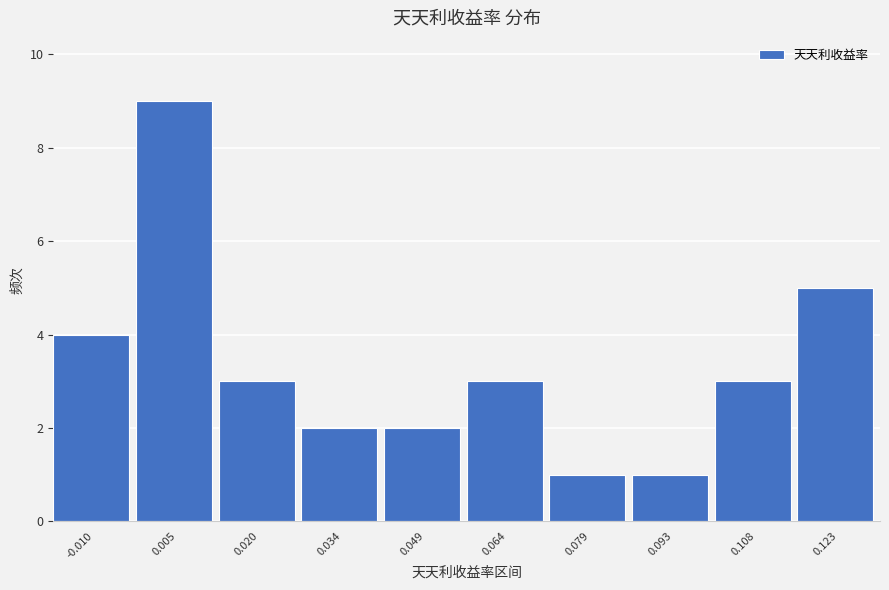

Reading left to right, transcribe all the data shown in this chart.

-0.010=4	0.005=9	0.020=3	0.034=2	0.049=2	0.064=3	0.079=1	0.093=1	0.108=3	0.123=5